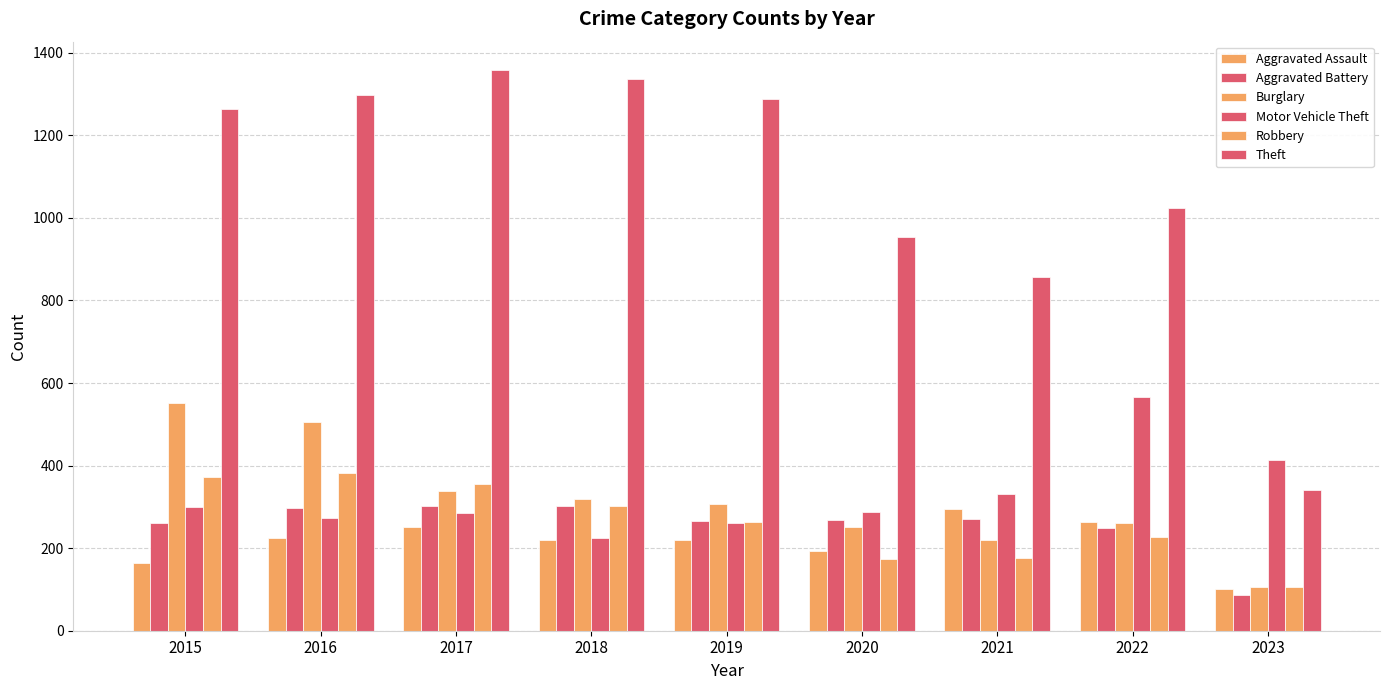

How many bars are there in total?

54